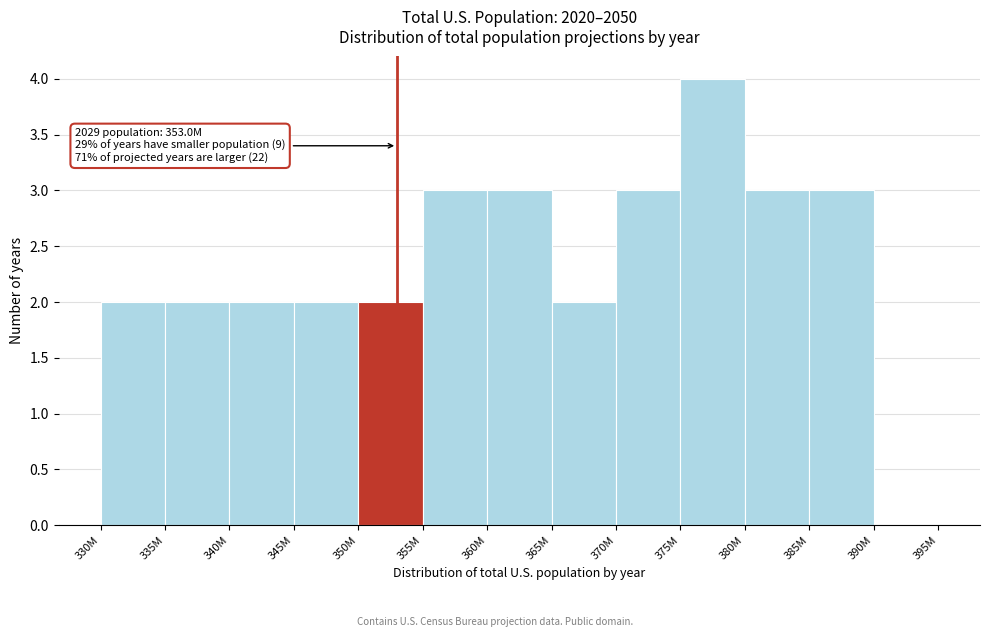

Reading left to right, transcribe all the data shown in this chart.

330M=2	335M=2	340M=2	345M=2	350M=2	355M=3	360M=3	365M=2	370M=3	375M=4	380M=3	385M=3	390M=0